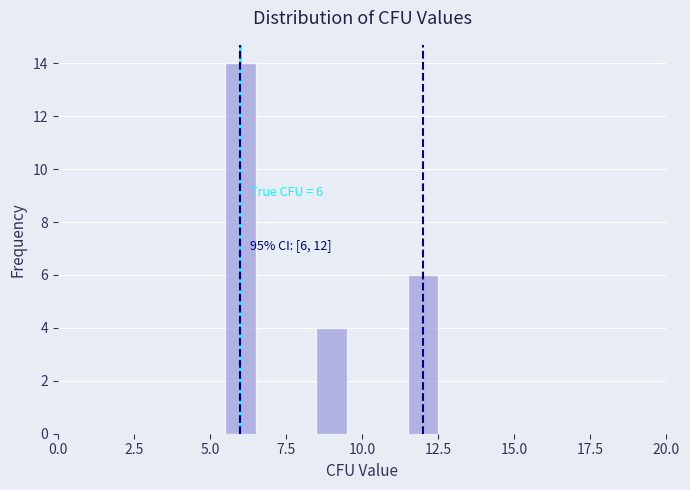

Around what value on the x-axis is the tallest bar? Give the approximate position of its centre, as read against the axis.

6.0